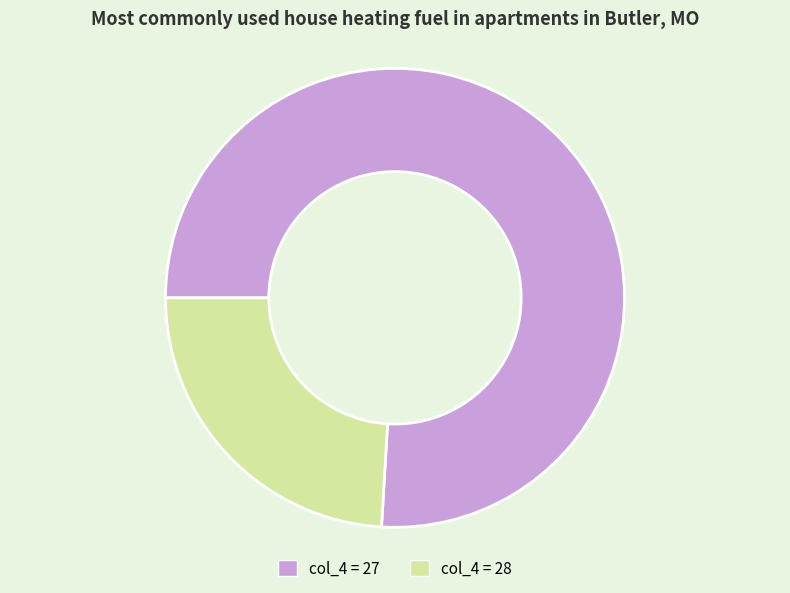

Does any single category account for the majority?

Yes